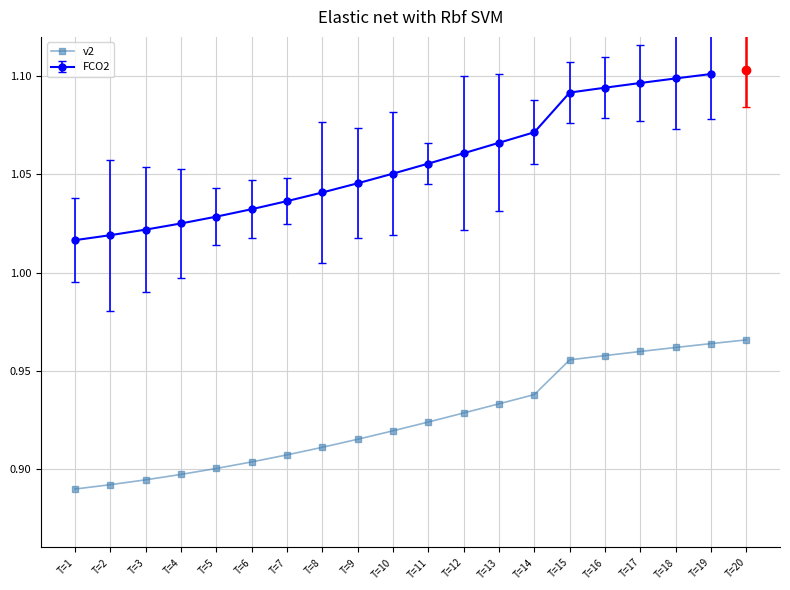

Is it true that the value at T=17 is 1.0?

True